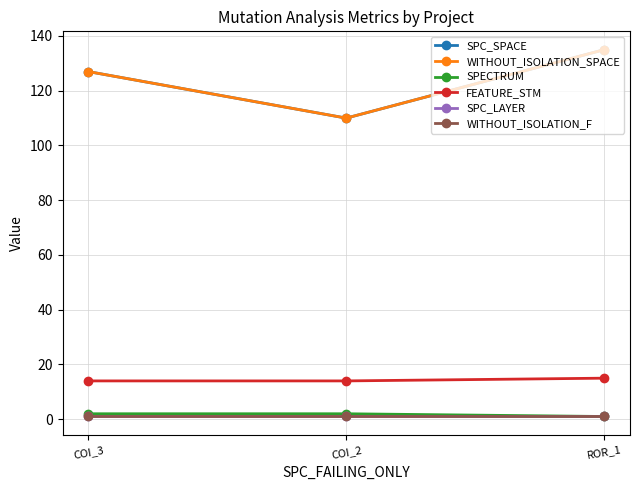

At which label is SPECTRUM closest to 1?

ROR_1